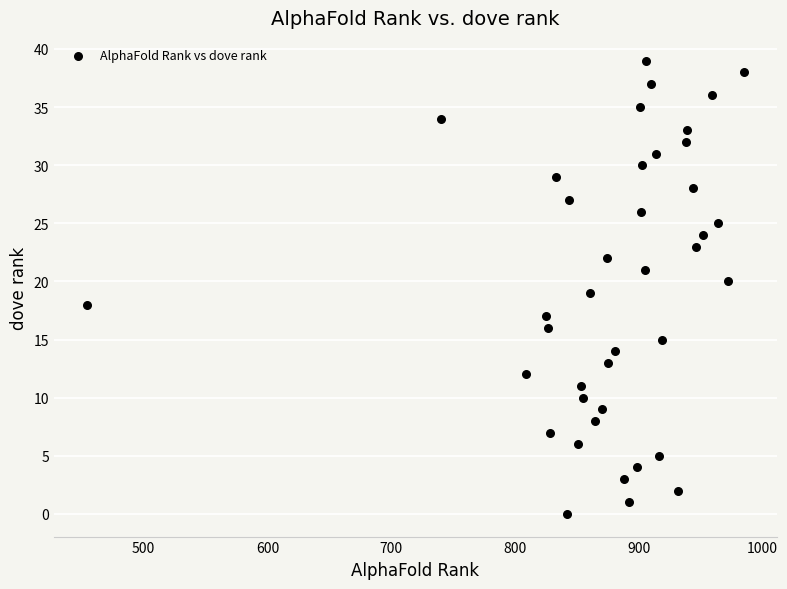

What is the range of Y values (max minus min)?

39